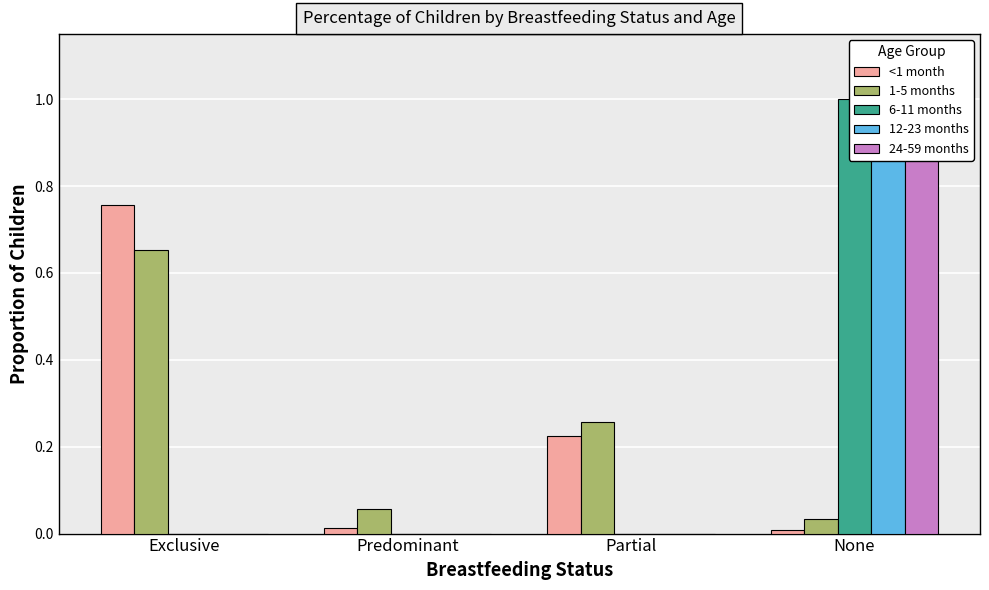

Reading left to right, what are all the values shown in this chart?

<1 month: 0.8	0.0	0.2	0.0
1-5 months: 0.7	0.1	0.3	0.0
6-11 months: 0.0	0.0	0.0	1.0
12-23 months: 0.0	0.0	0.0	1.0
24-59 months: 0.0	0.0	0.0	1.0